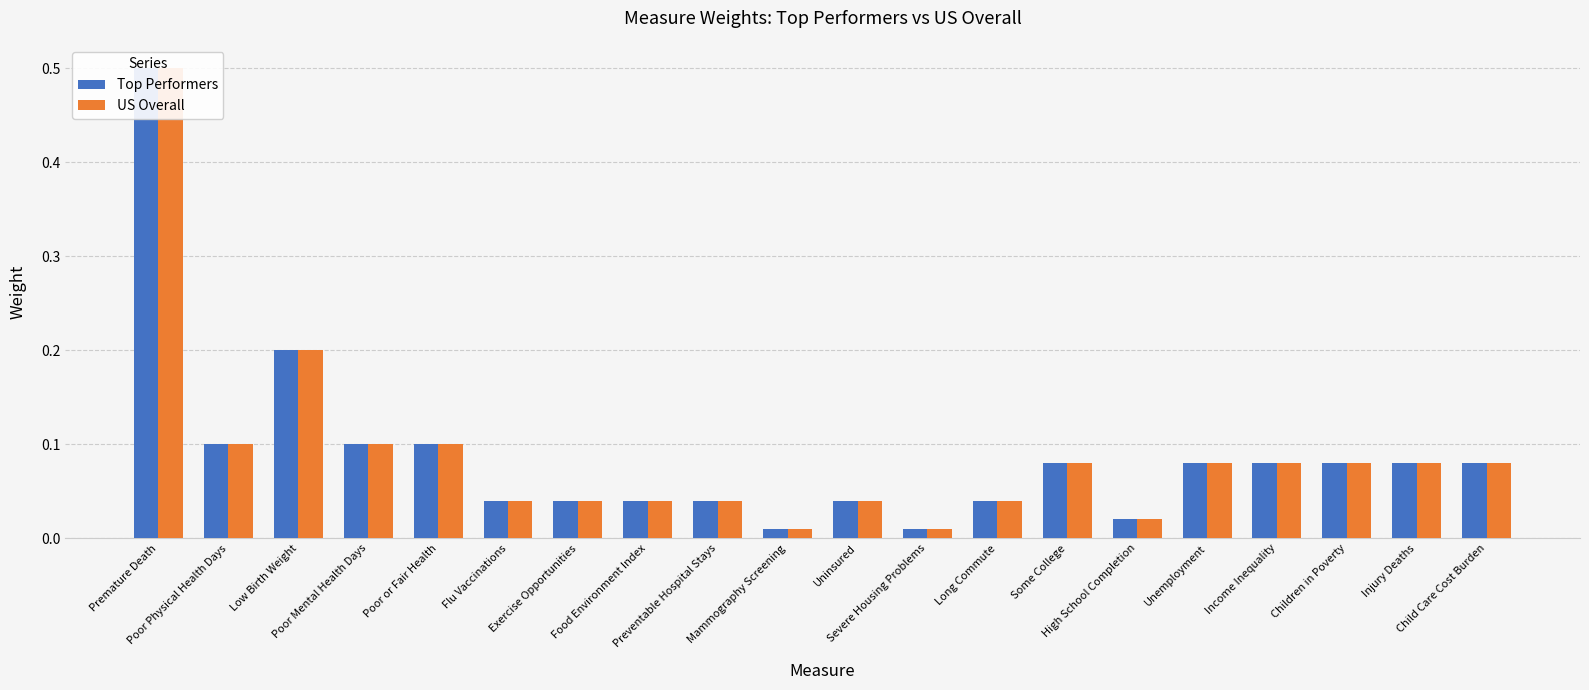

Reading left to right, extract all data points from this chart.

Top Performers: Premature Death=0.5	Poor Physical Health Days=0.1	Low Birth Weight=0.2	Poor Mental Health Days=0.1	Poor or Fair Health=0.1	Flu Vaccinations=0.0	Exercise Opportunities=0.0	Food Environment Index=0.0	Preventable Hospital Stays=0.0	Mammography Screening=0.0	Uninsured=0.0	Severe Housing Problems=0.0	Long Commute=0.0	Some College=0.1	High School Completion=0.0	Unemployment=0.1	Income Inequality=0.1	Children in Poverty=0.1	Injury Deaths=0.1	Child Care Cost Burden=0.1
US Overall: Premature Death=0.5	Poor Physical Health Days=0.1	Low Birth Weight=0.2	Poor Mental Health Days=0.1	Poor or Fair Health=0.1	Flu Vaccinations=0.0	Exercise Opportunities=0.0	Food Environment Index=0.0	Preventable Hospital Stays=0.0	Mammography Screening=0.0	Uninsured=0.0	Severe Housing Problems=0.0	Long Commute=0.0	Some College=0.1	High School Completion=0.0	Unemployment=0.1	Income Inequality=0.1	Children in Poverty=0.1	Injury Deaths=0.1	Child Care Cost Burden=0.1